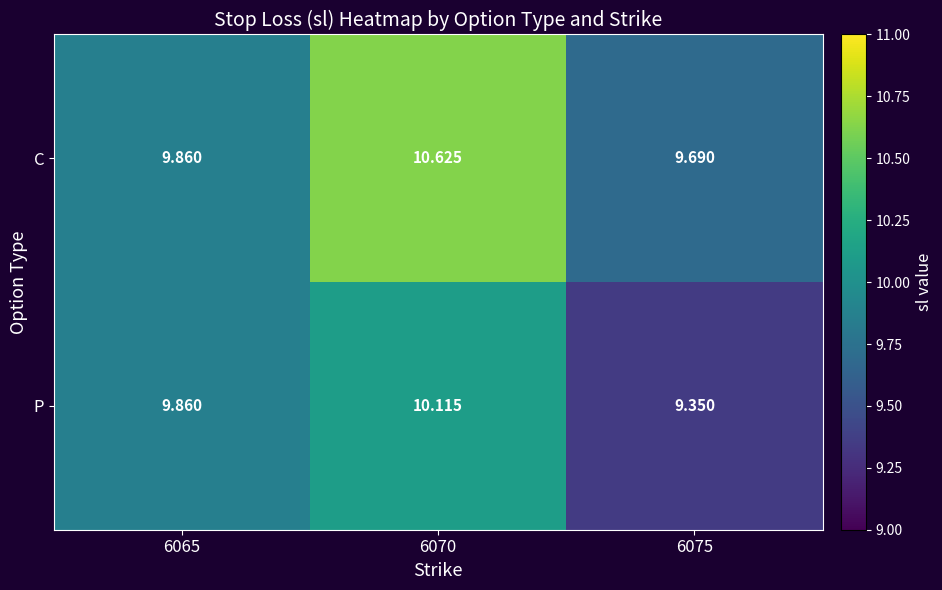

Rank the series by their maximum value, from highest to lowest.

C, P